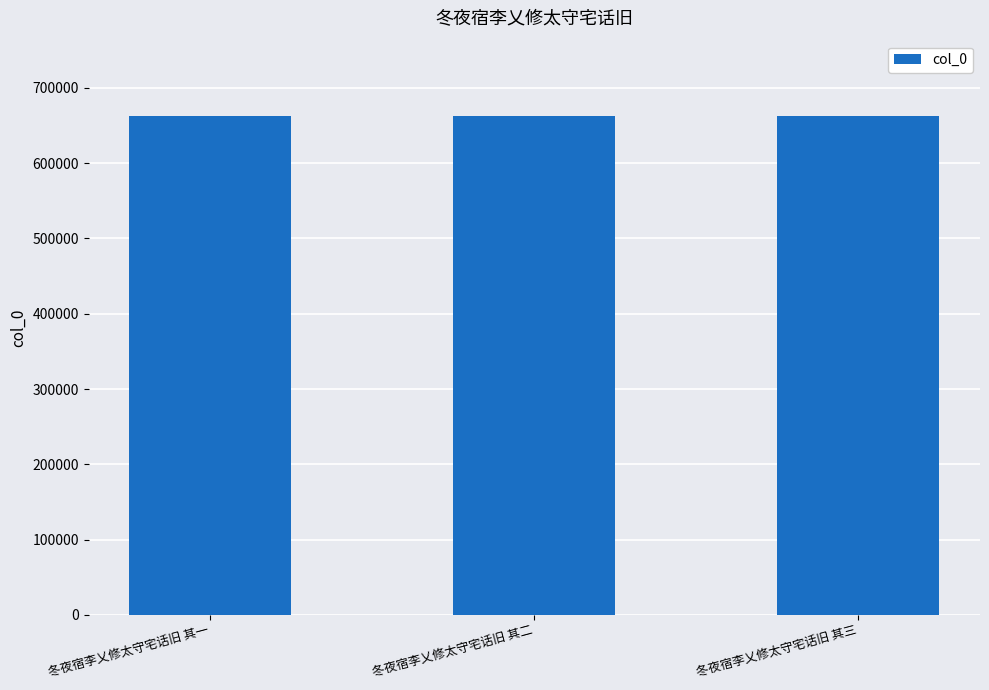

What is the minimum value shown in the chart?

663160